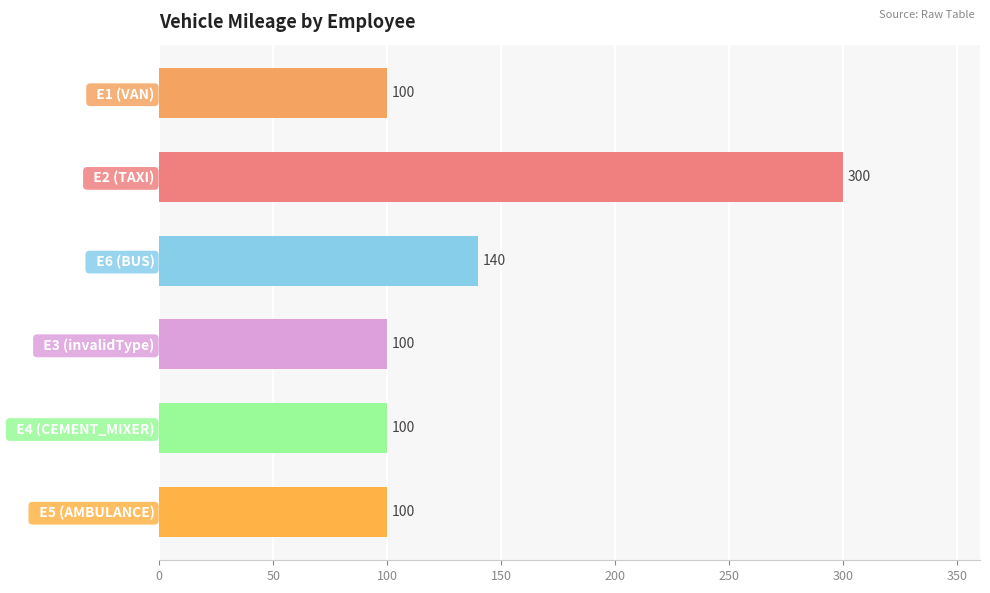

What is the sum of all values?

840